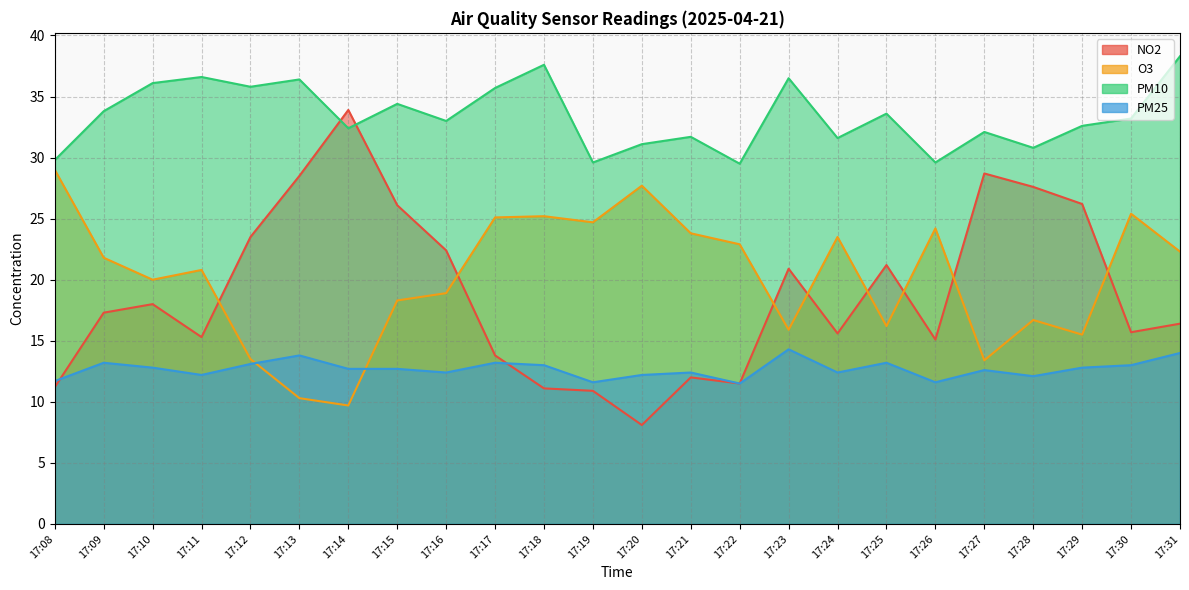

What is the difference between the second highest and minimum values in the O3 series?

18.0